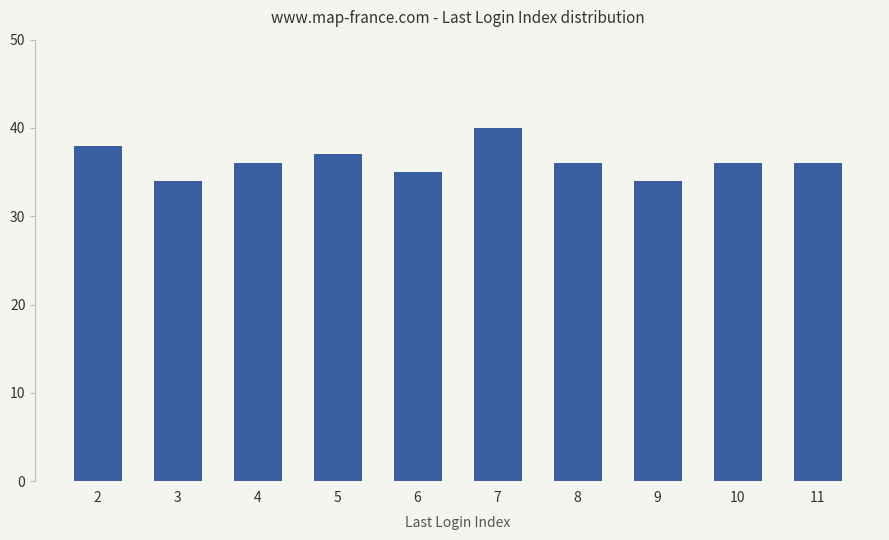

Does the chart contain stacked bars?

No